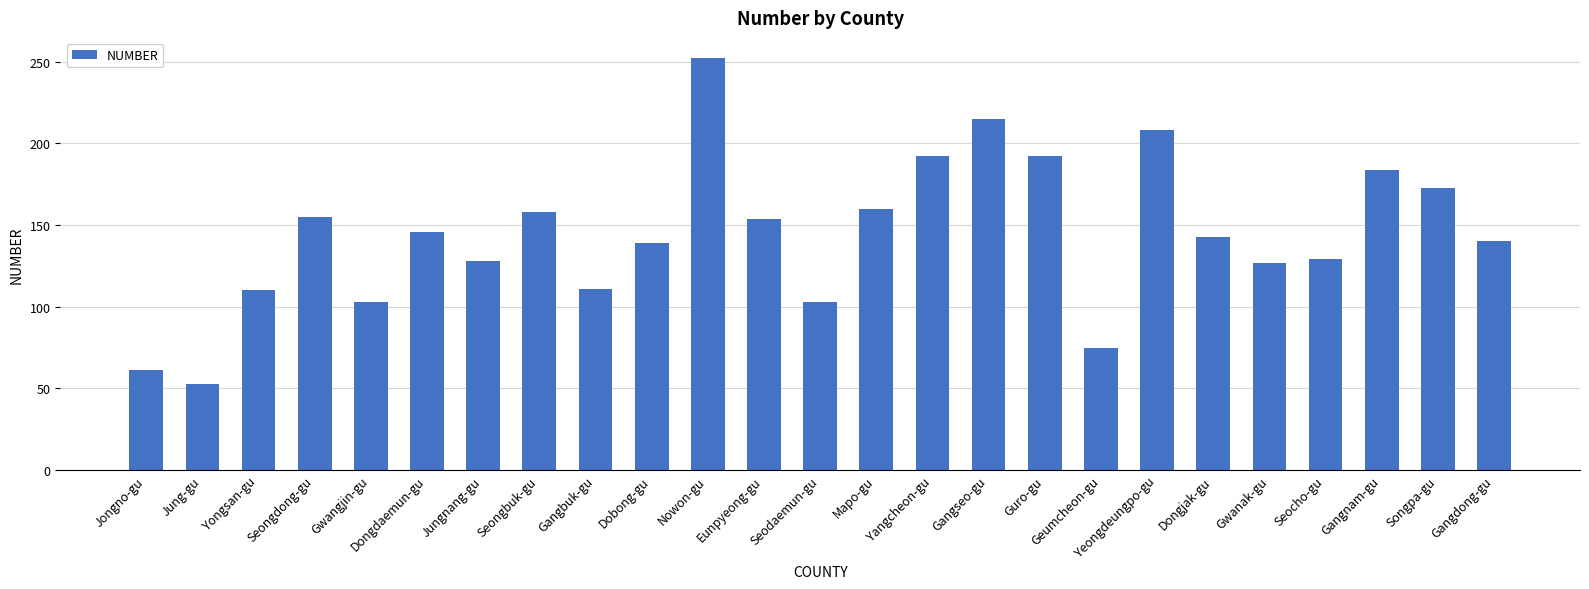

At which category does the chart reach its peak across all series?

Nowon-gu